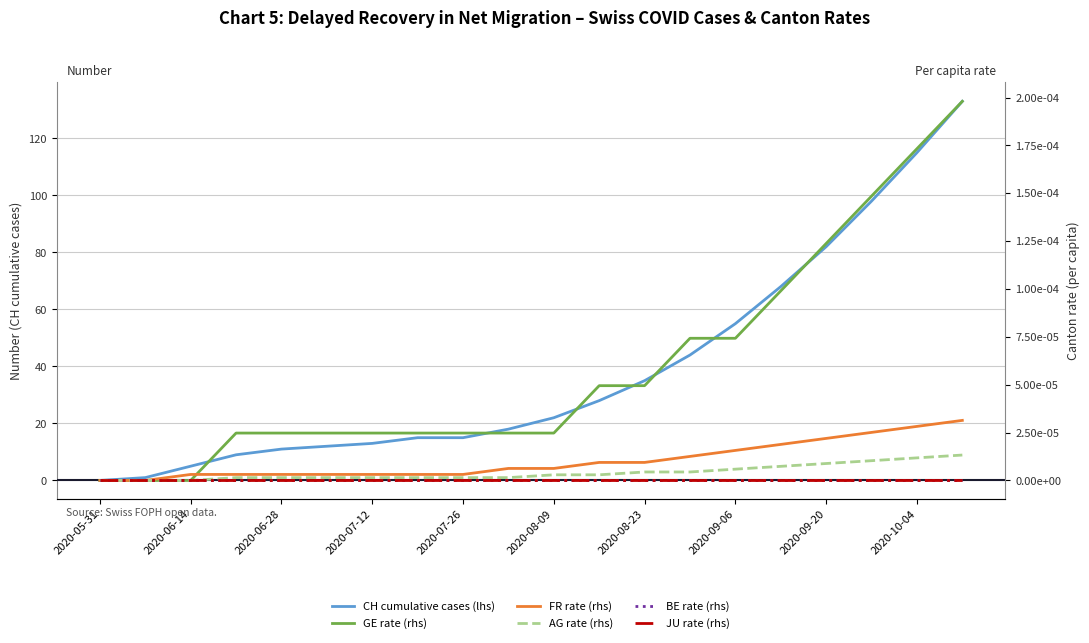

Does the chart have visible grid lines?

Yes